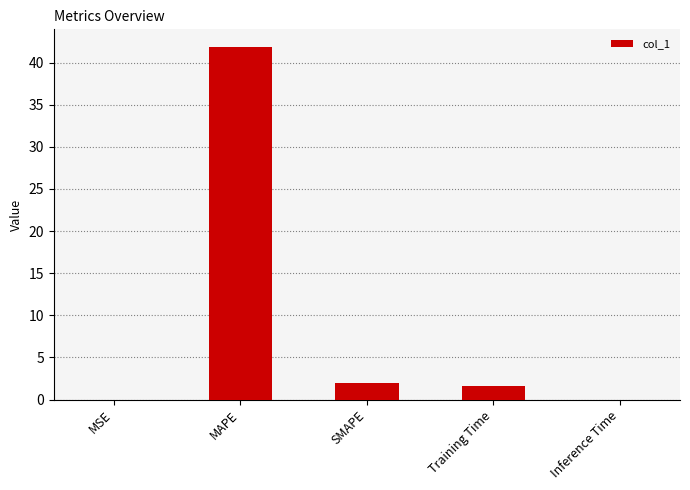

Approximately how many times larger is the value at MAPE compared to SMAPE?

20.9